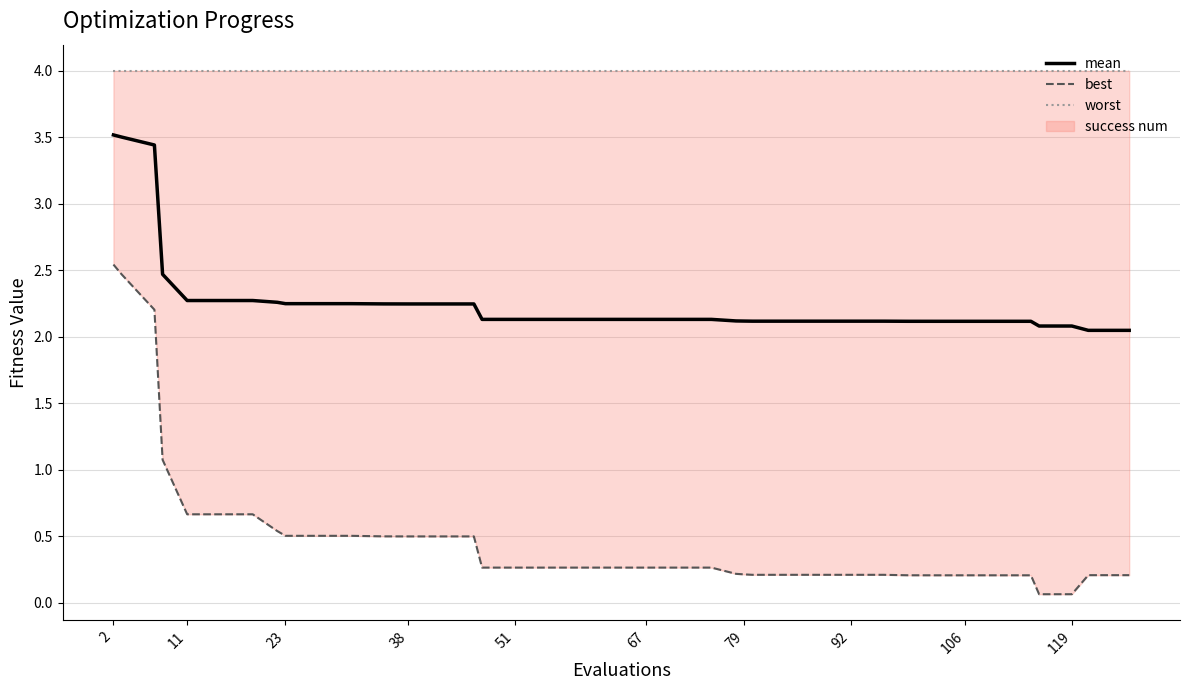

Is it true that mean equals 3.7 at 79?

False